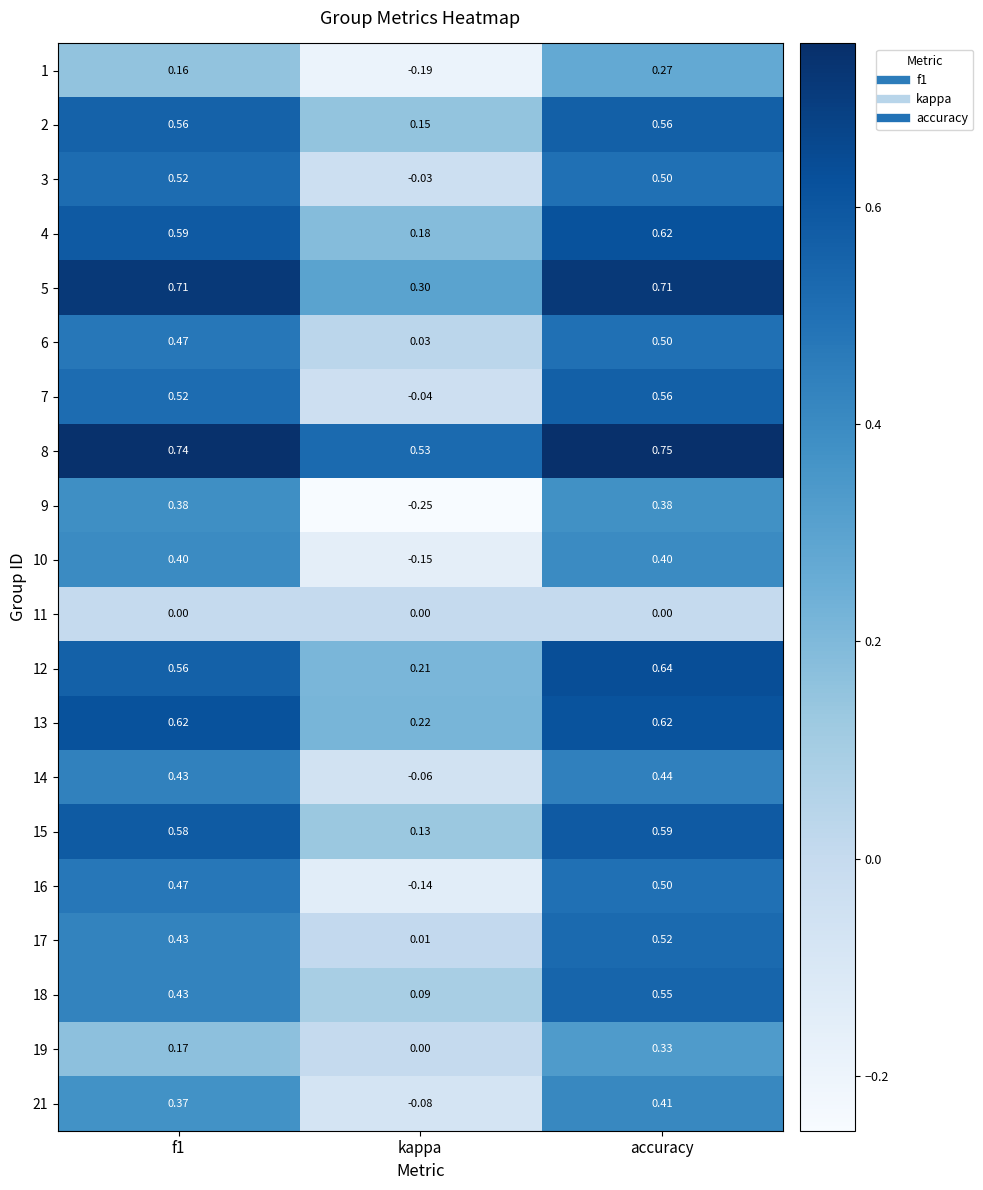

At which category is the sum across all series the highest?

accuracy